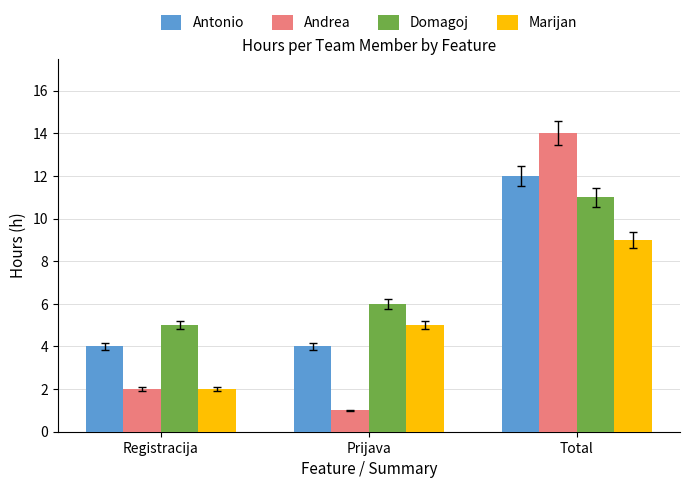

Reading left to right, what are all the values shown in this chart?

Antonio: 4	4	12
Andrea: 2	1	14
Domagoj: 5	6	11
Marijan: 2	5	9